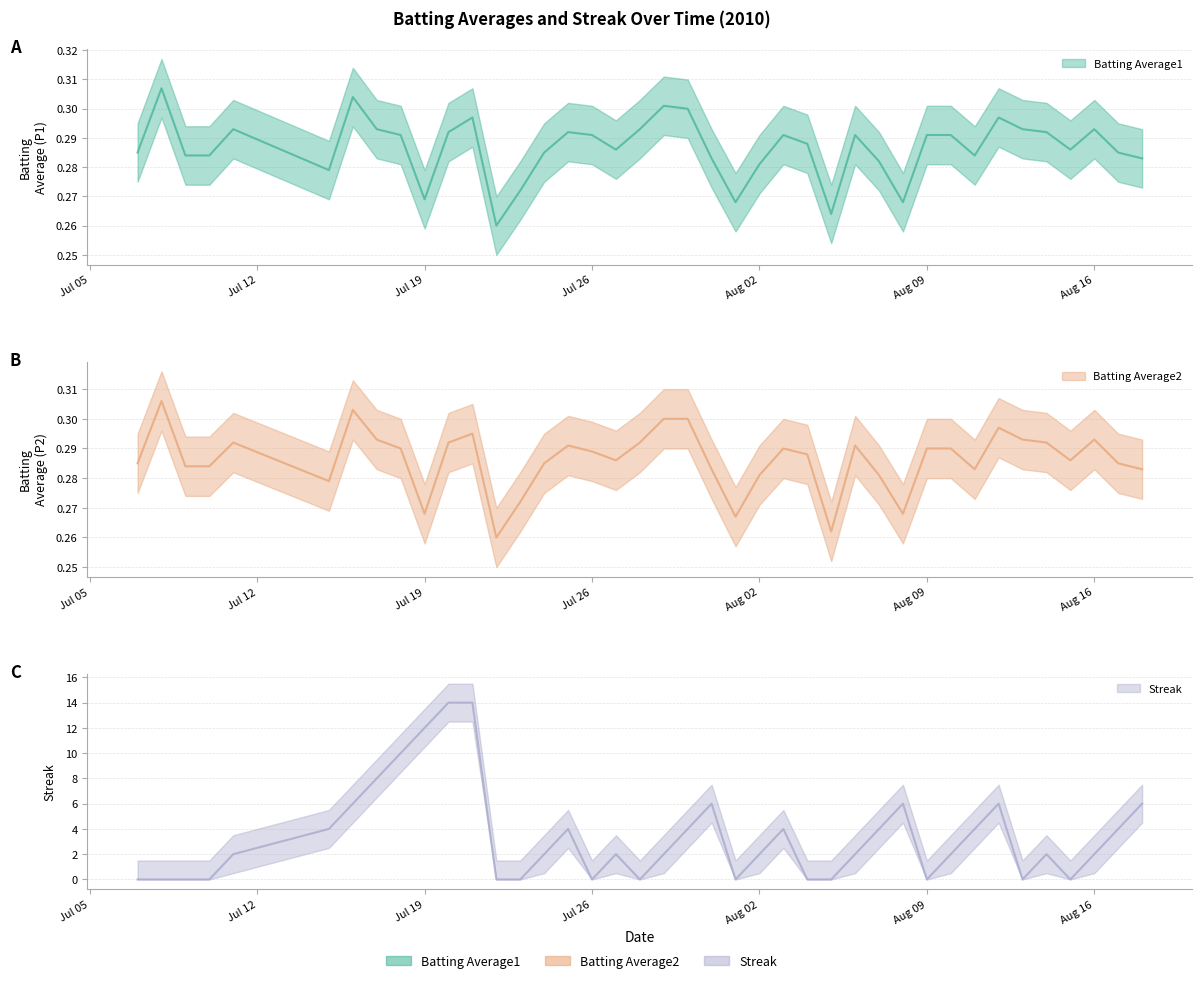

Is it true that Batting Average2 equals 0.1 at 2010-08-05?

False